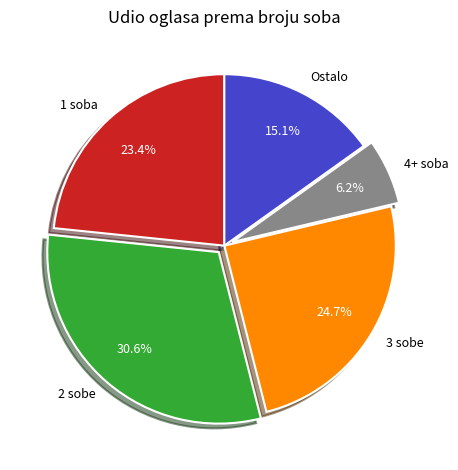

Is 4+ soba the majority of the pie?

No